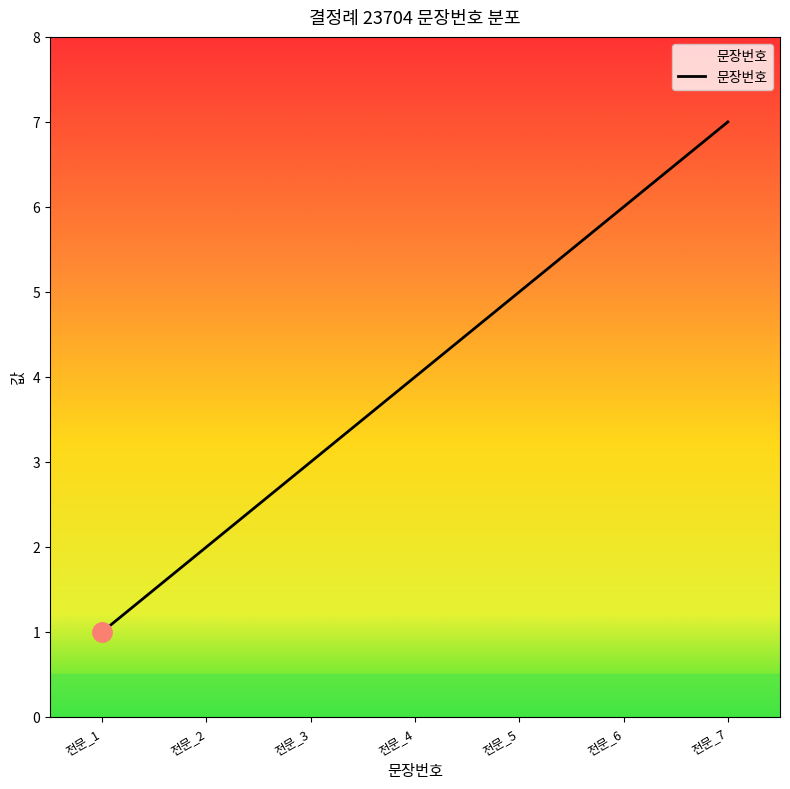

Rank the categories by value from lowest to highest.

전문_1, 전문_2, 전문_3, 전문_4, 전문_5, 전문_6, 전문_7